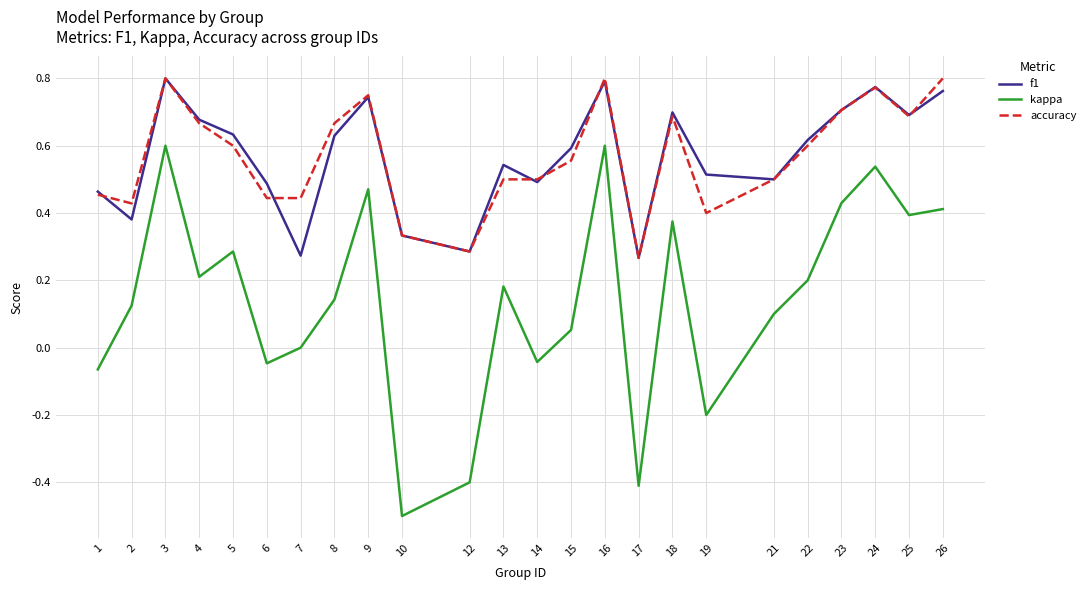

Rank the series at 7 from lowest to highest value.

kappa, f1, accuracy